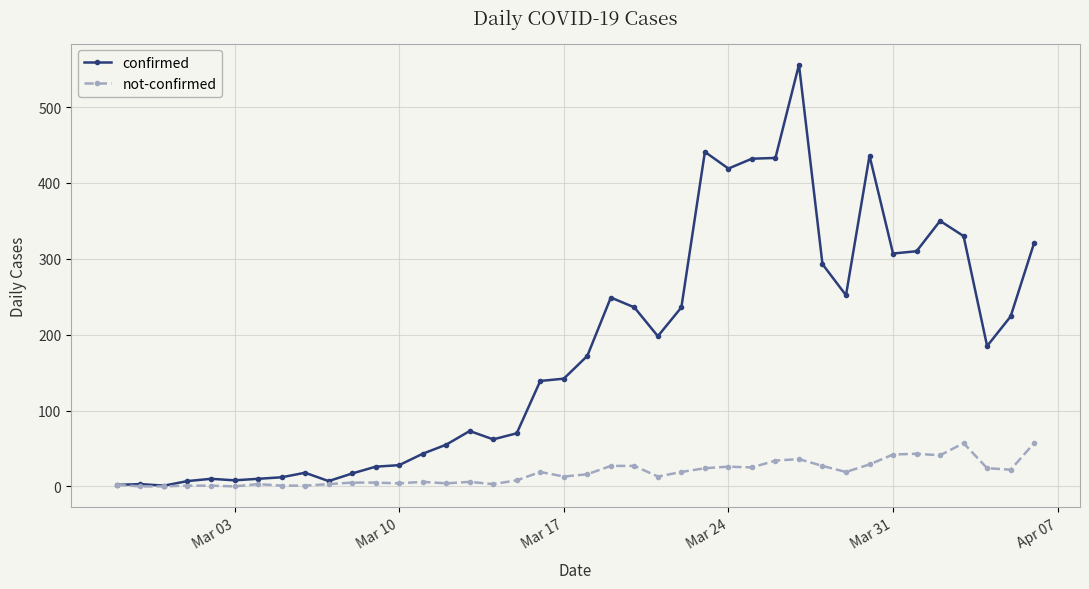

Which series has the largest total across all categories?

confirmed